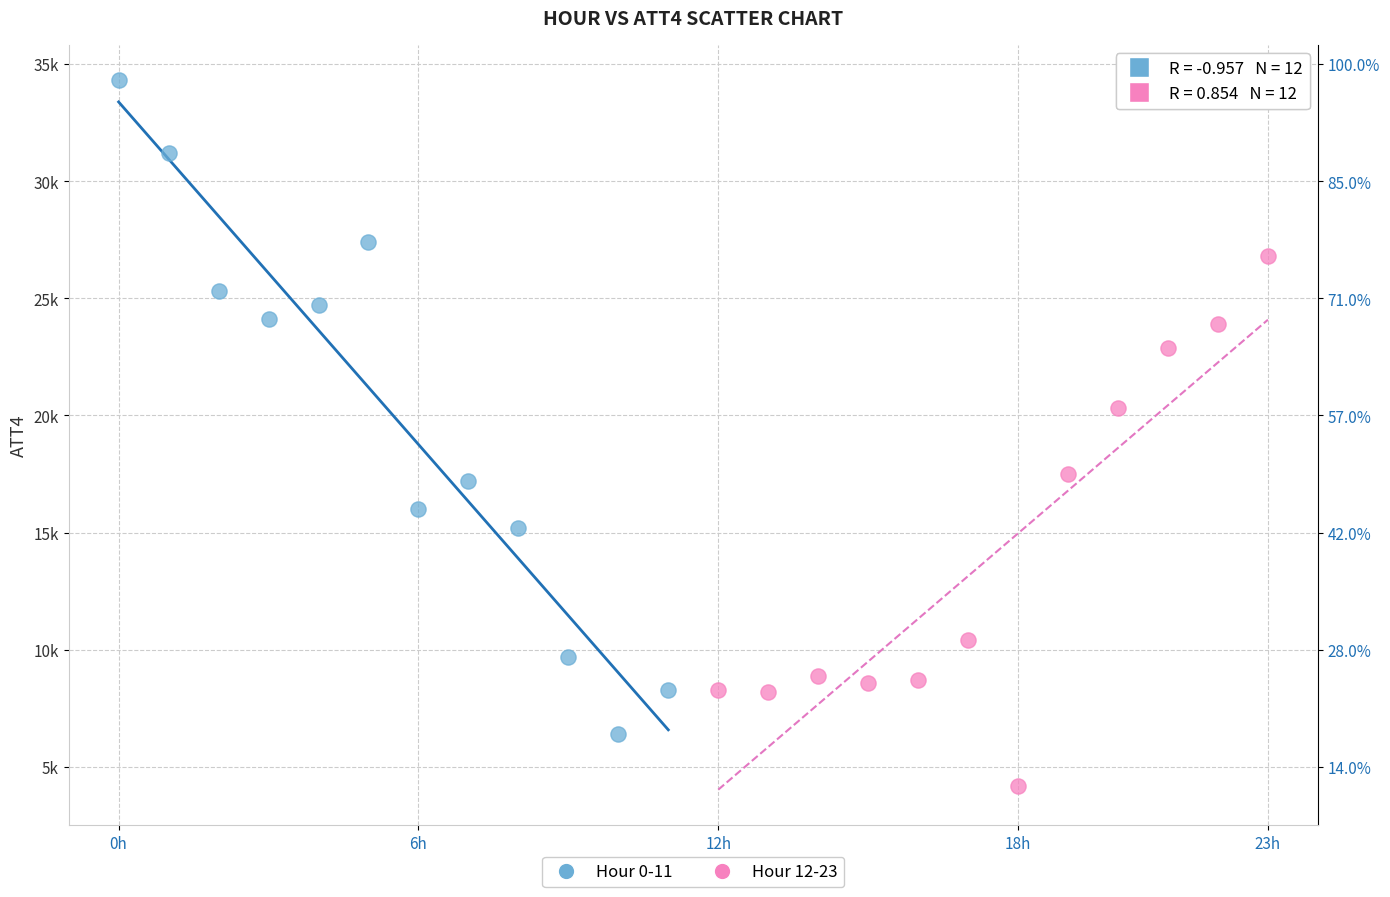

Which series reaches the minimum Y coordinate?

Hour 12-23